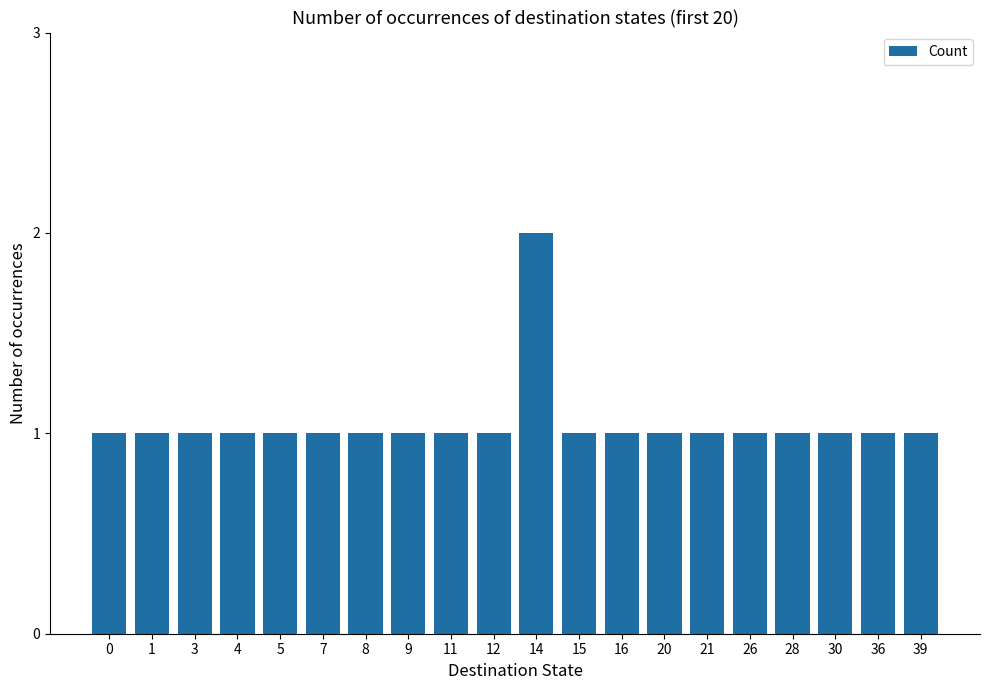

True or false: the data shows 2 at 0.

False